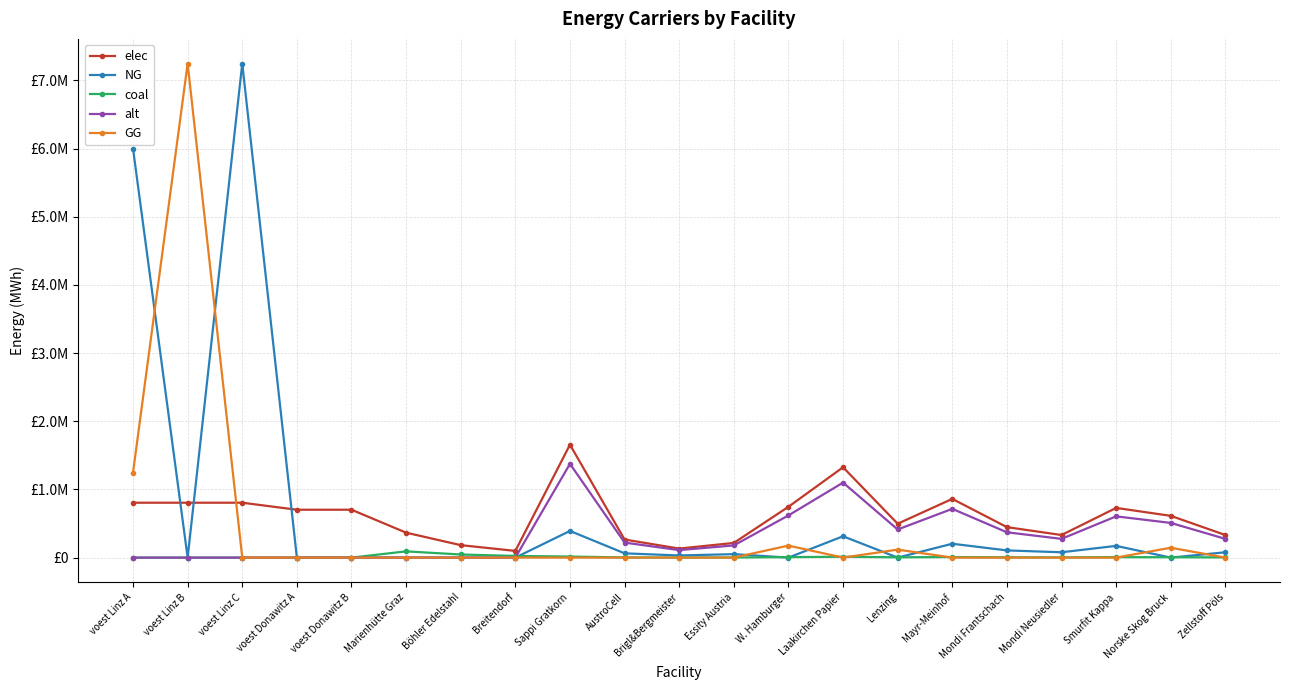

Read the alt value at Smurfit Kappa.

605077.8